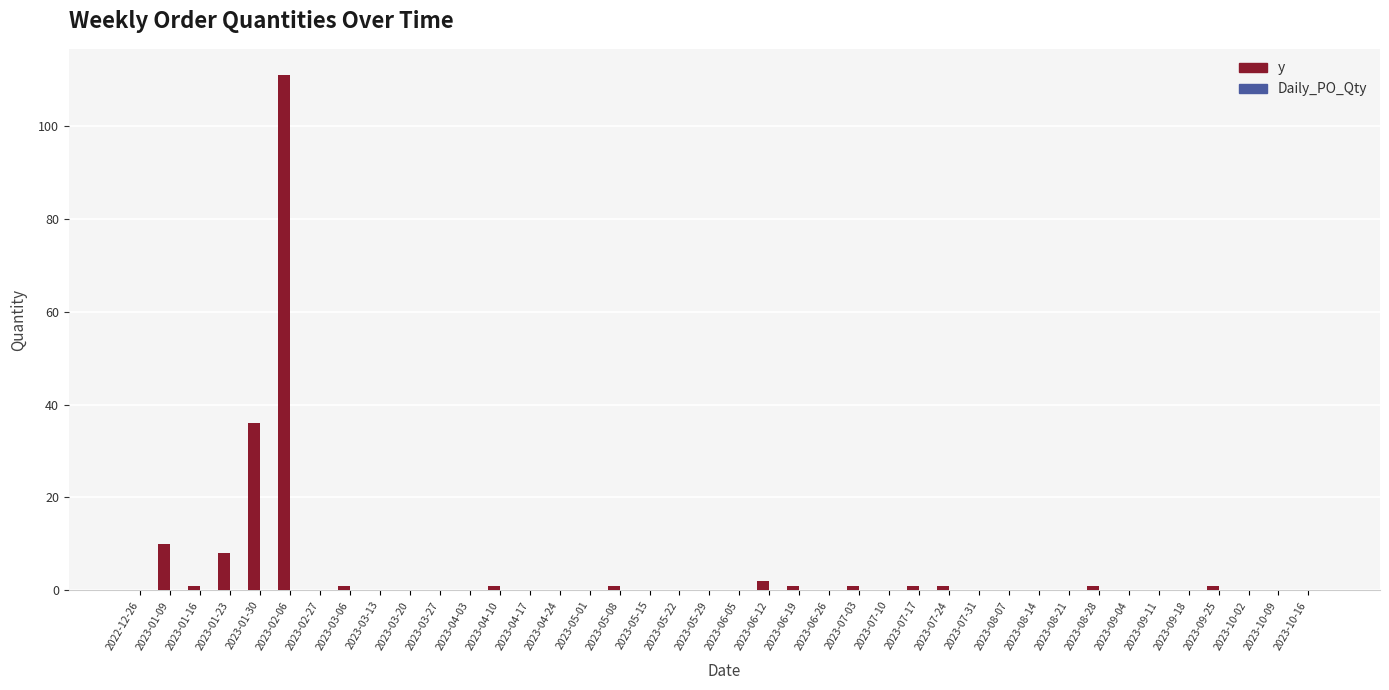

Where is the data nearest to the value 55?

2023-01-30